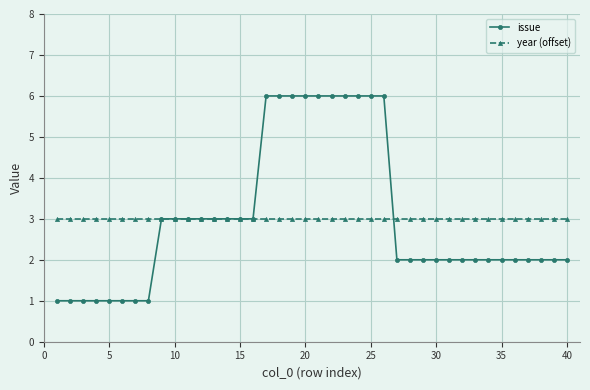

List the series in order of their peak value, lowest first.

year (offset), issue